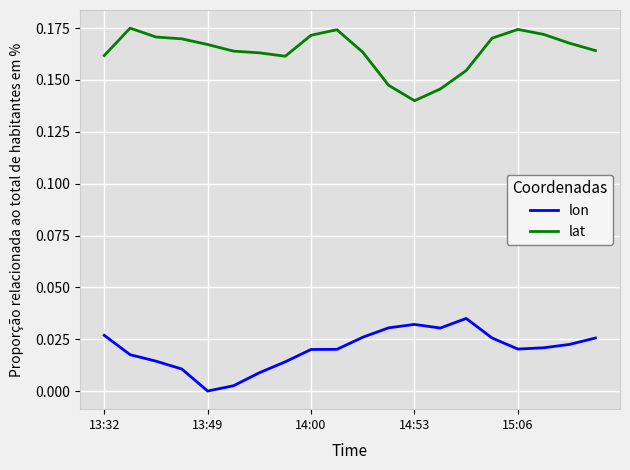

List the series in order of their peak value, highest first.

lat, lon